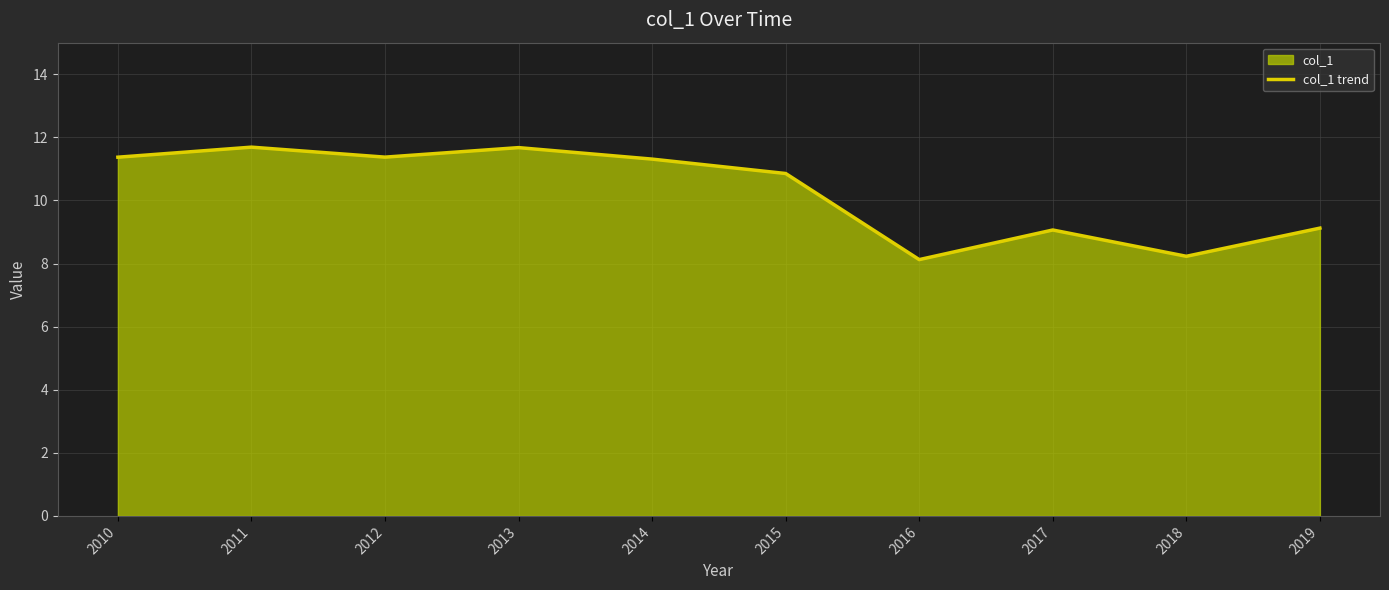

Reading right to left, extract all data points from this chart.

2019=9.1	2018=8.2	2017=9.1	2016=8.1	2015=10.9	2014=11.3	2013=11.7	2012=11.4	2011=11.7	2010=11.4